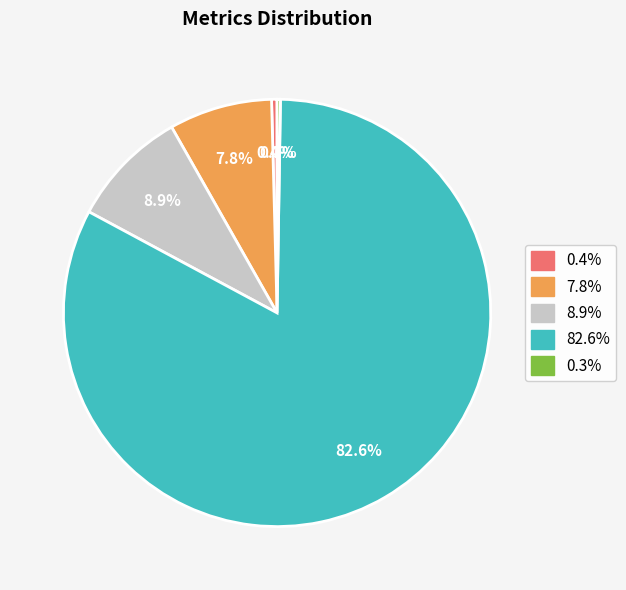

Is there any slice that represents more than half of the pie?

Yes